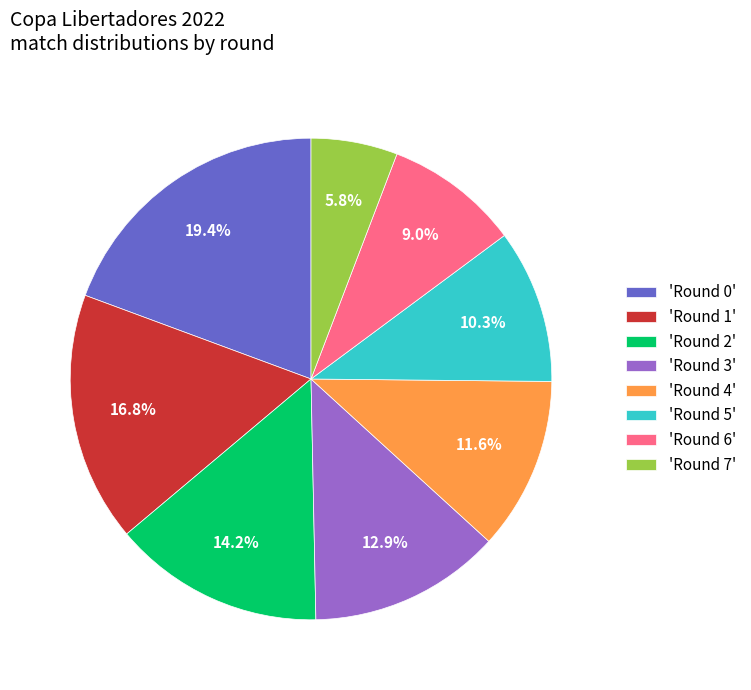

Between 'Round 2' and 'Round 6', which is larger?

'Round 2'